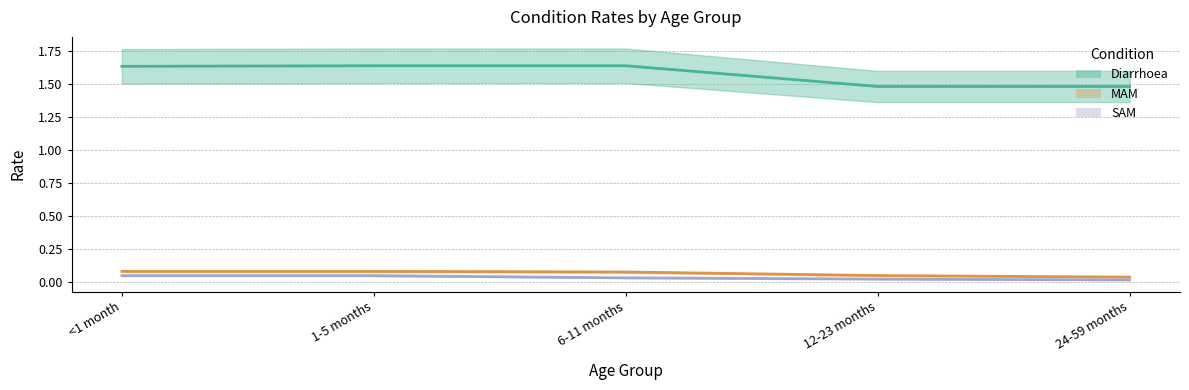

What is the label of the 4th point from the right?

1-5 months